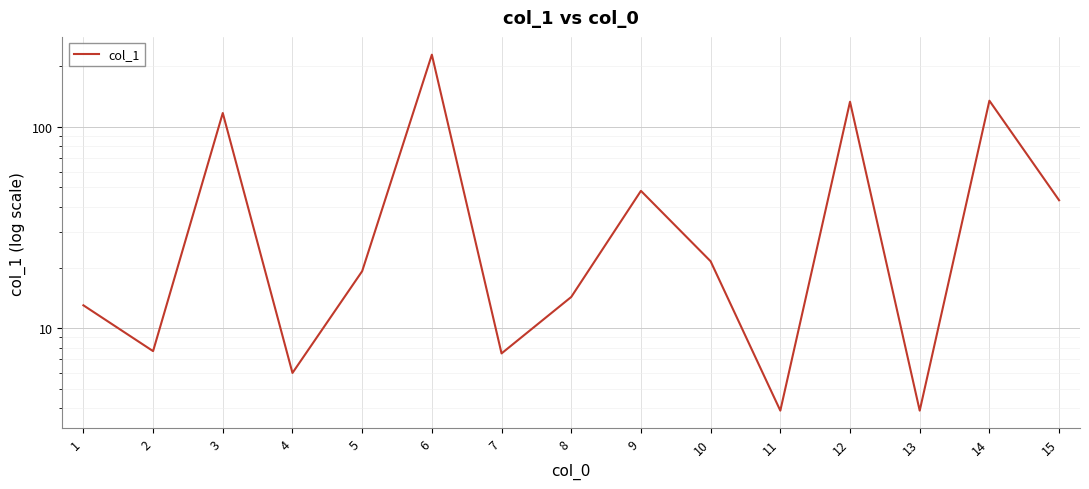

How many lines are shown in the chart?

1